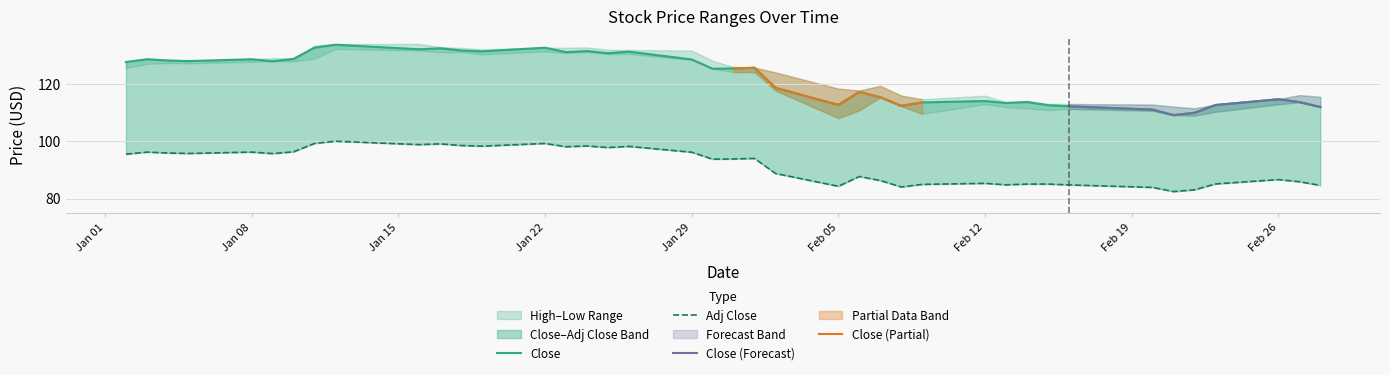

The value of High at 2018-01-24 is 228.3. True or false?

False